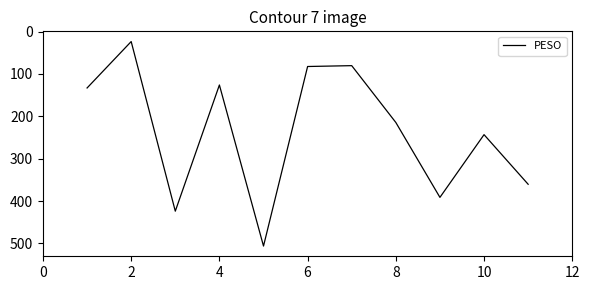

What is the smallest value displayed?

23.5